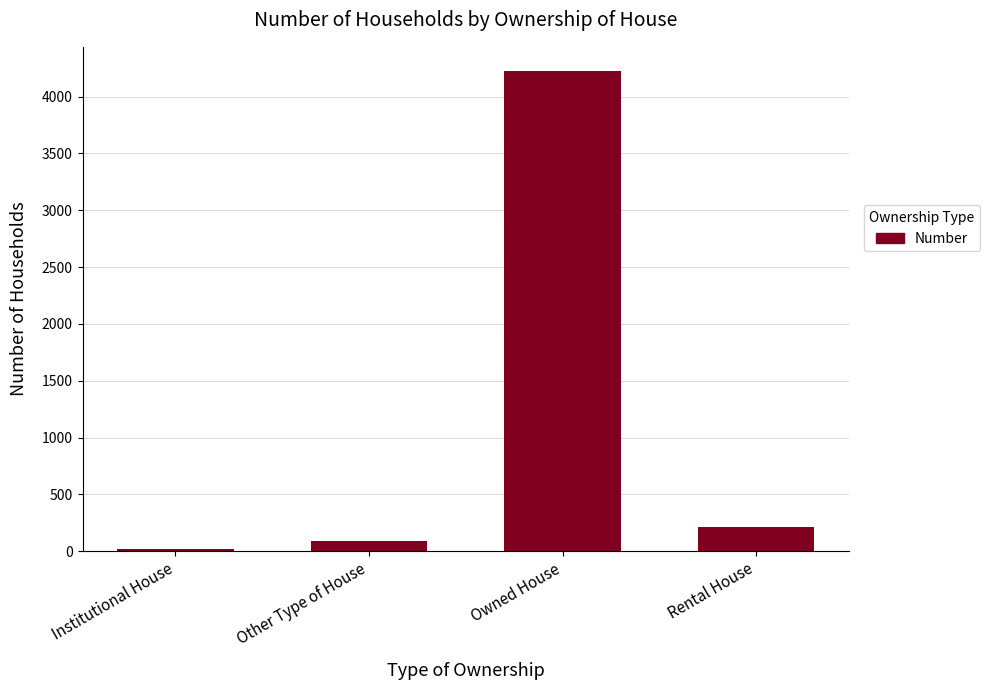

What is the value of the 4th bar from the left?

212